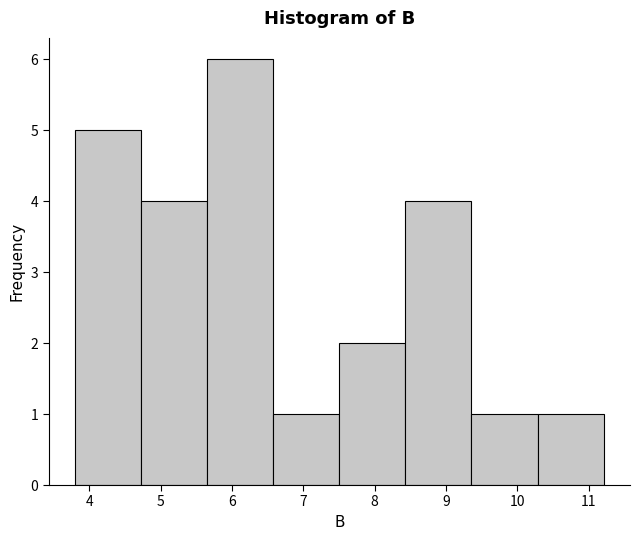

Which range on the x-axis has the tallest bar?

5.7 to 6.6